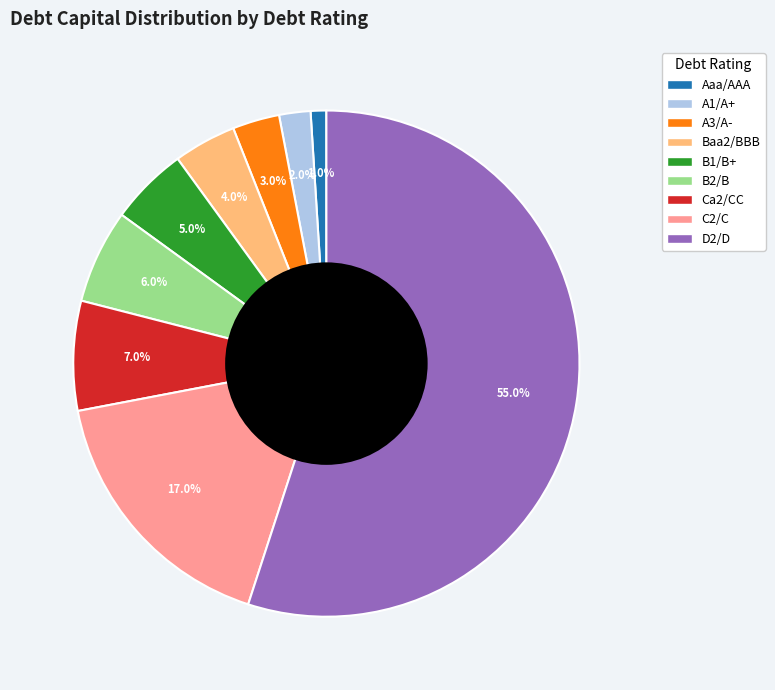

Rank the categories by value from lowest to highest.

Aaa/AAA, A1/A+, A3/A-, Baa2/BBB, B1/B+, B2/B, Ca2/CC, C2/C, D2/D